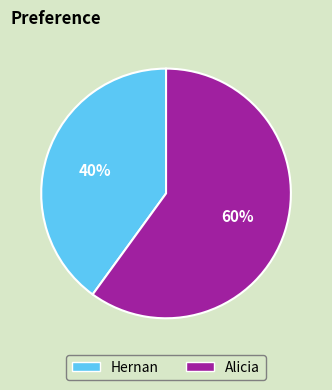

Is there any slice that represents more than half of the pie?

Yes